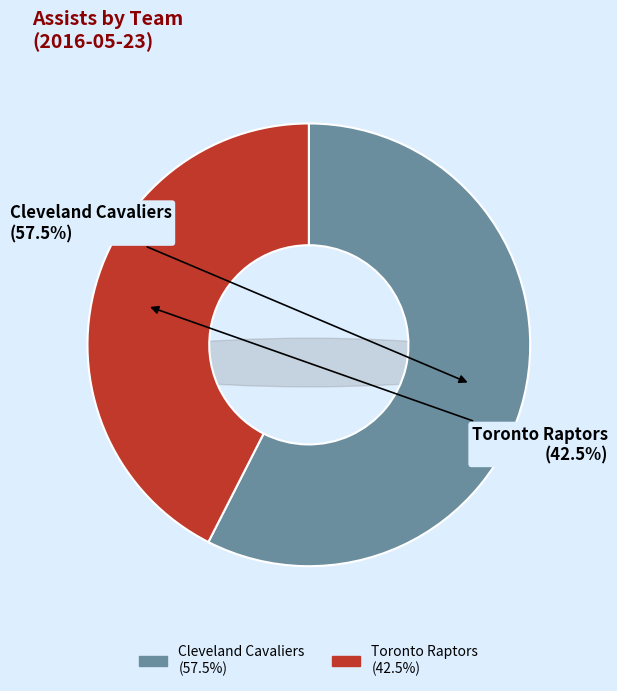

What percentage is the Team.CLEVELAND_CAVALIERS slice, to the nearest percent?

58%